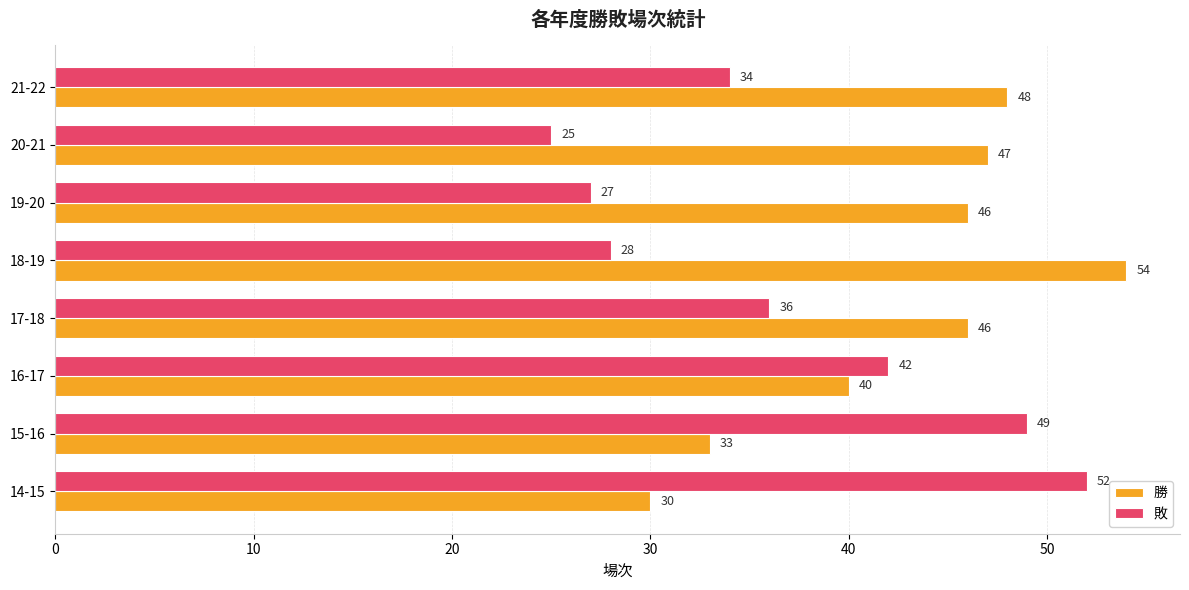

How many values in the 勝 series are below 46?

3